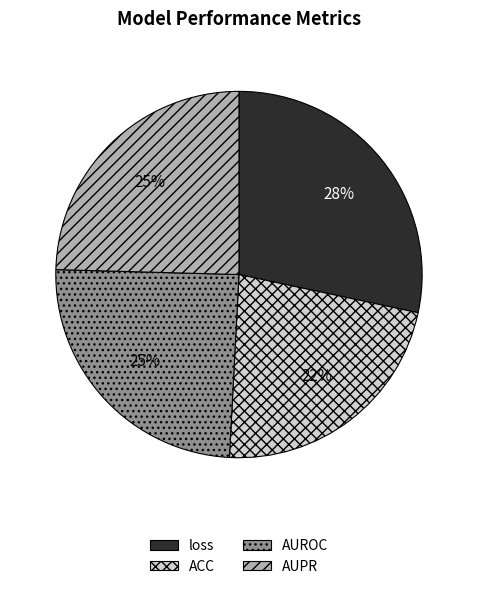

Is there any slice that represents more than half of the pie?

No